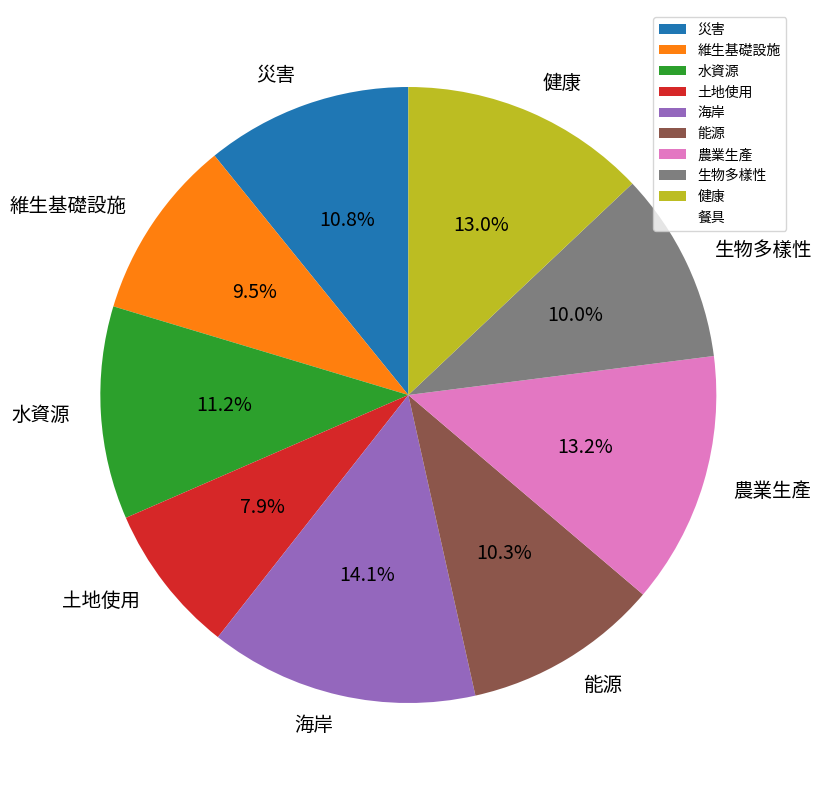

To the nearest percent, what percentage of the pie is 災害?

11%